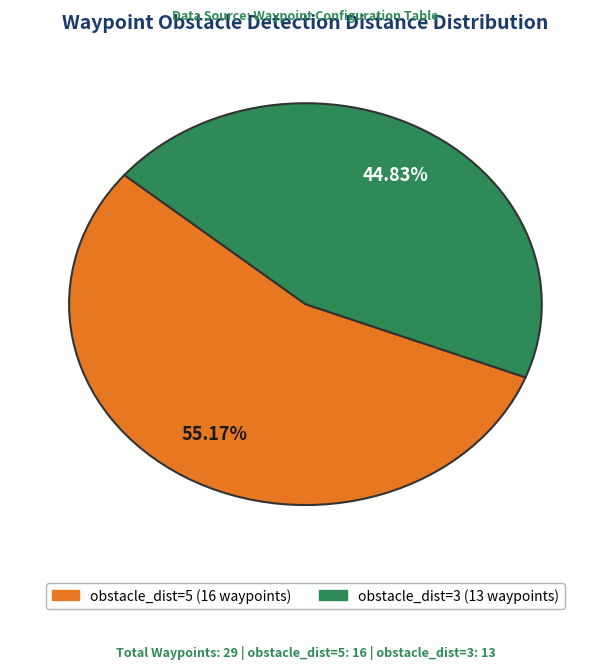

To the nearest percent, what is the difference between the largest and smallest slice percentages?

10%